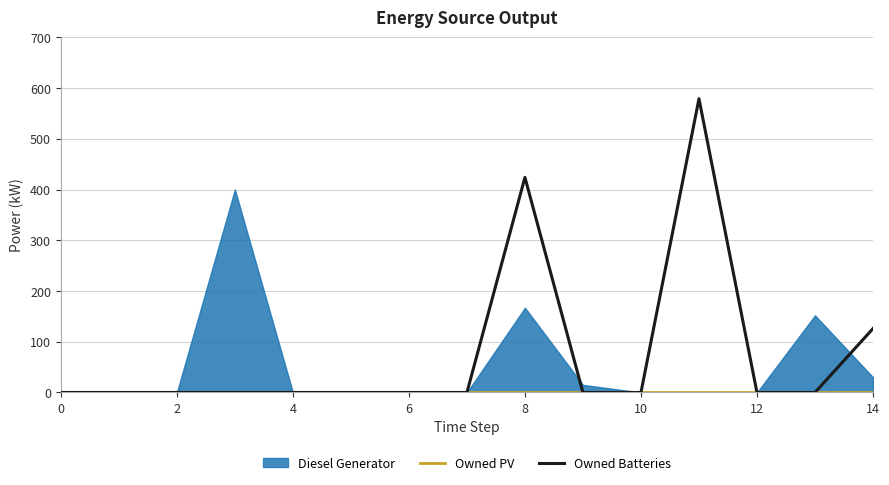

Which category has the highest value across all series?

11